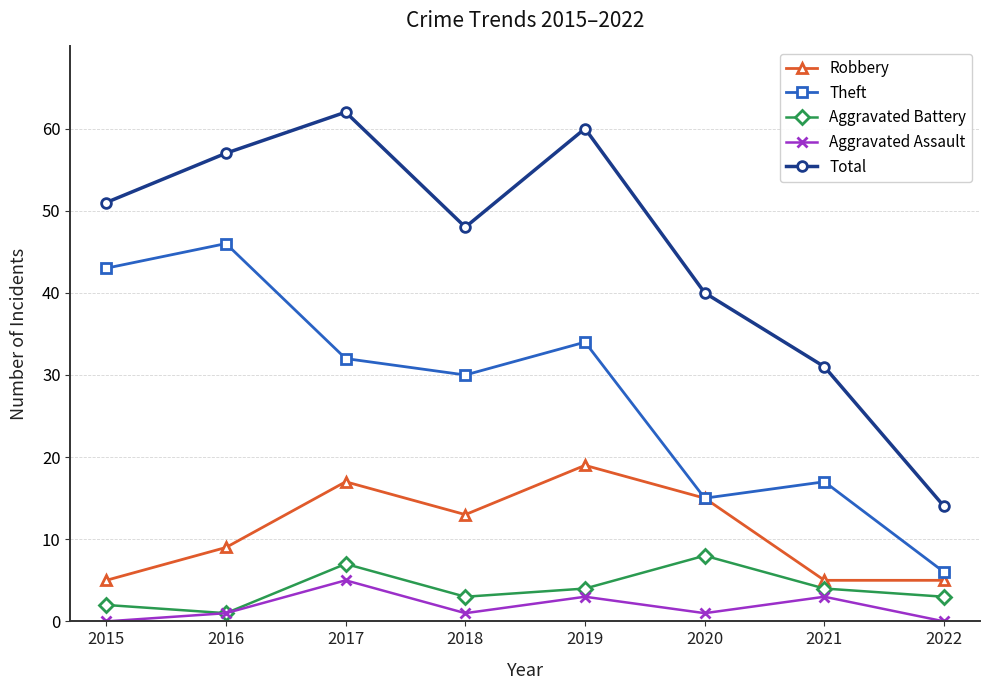

Which series changed the most between 2016 and 2019?

Theft